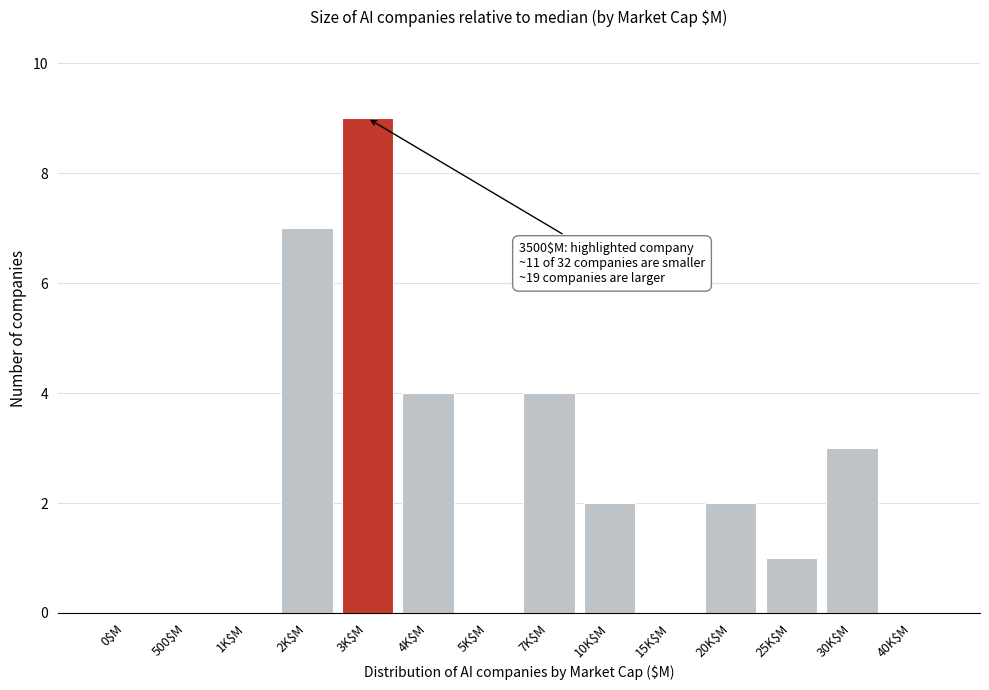

What is the greatest value displayed?

9